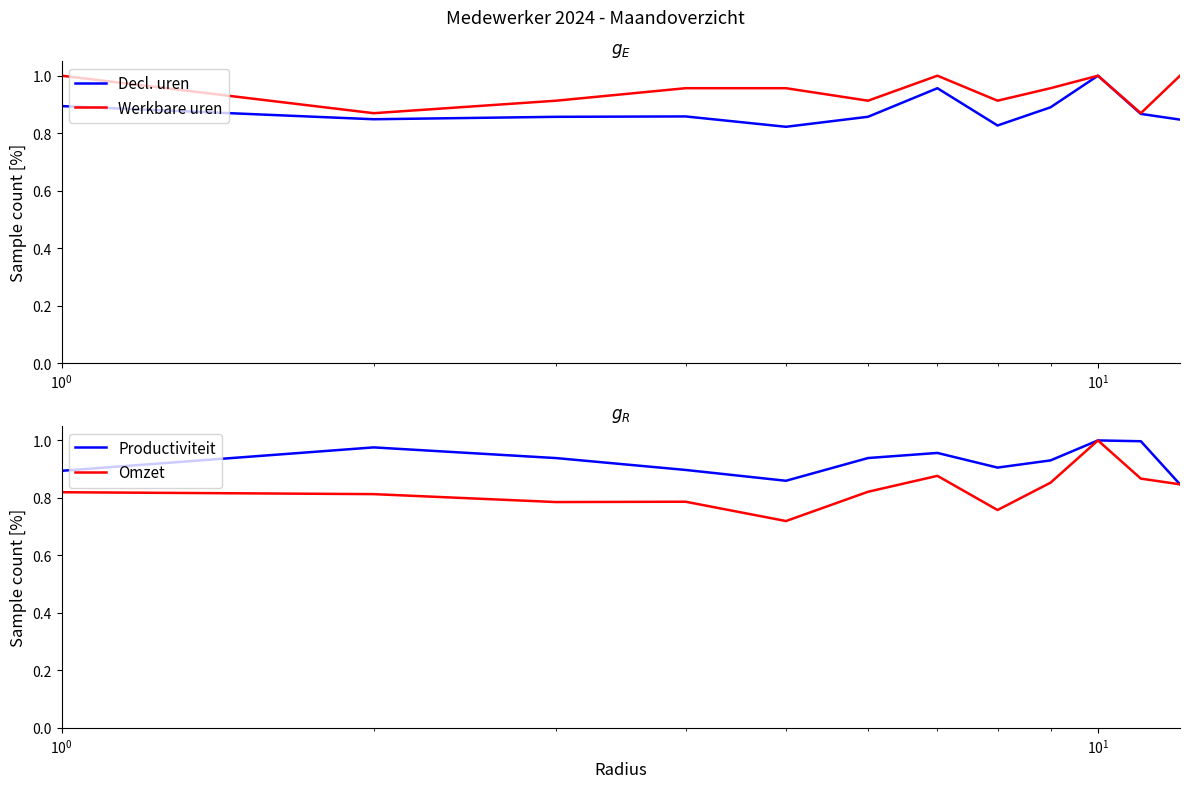

Which series has the largest range (max minus min)?

Omzet